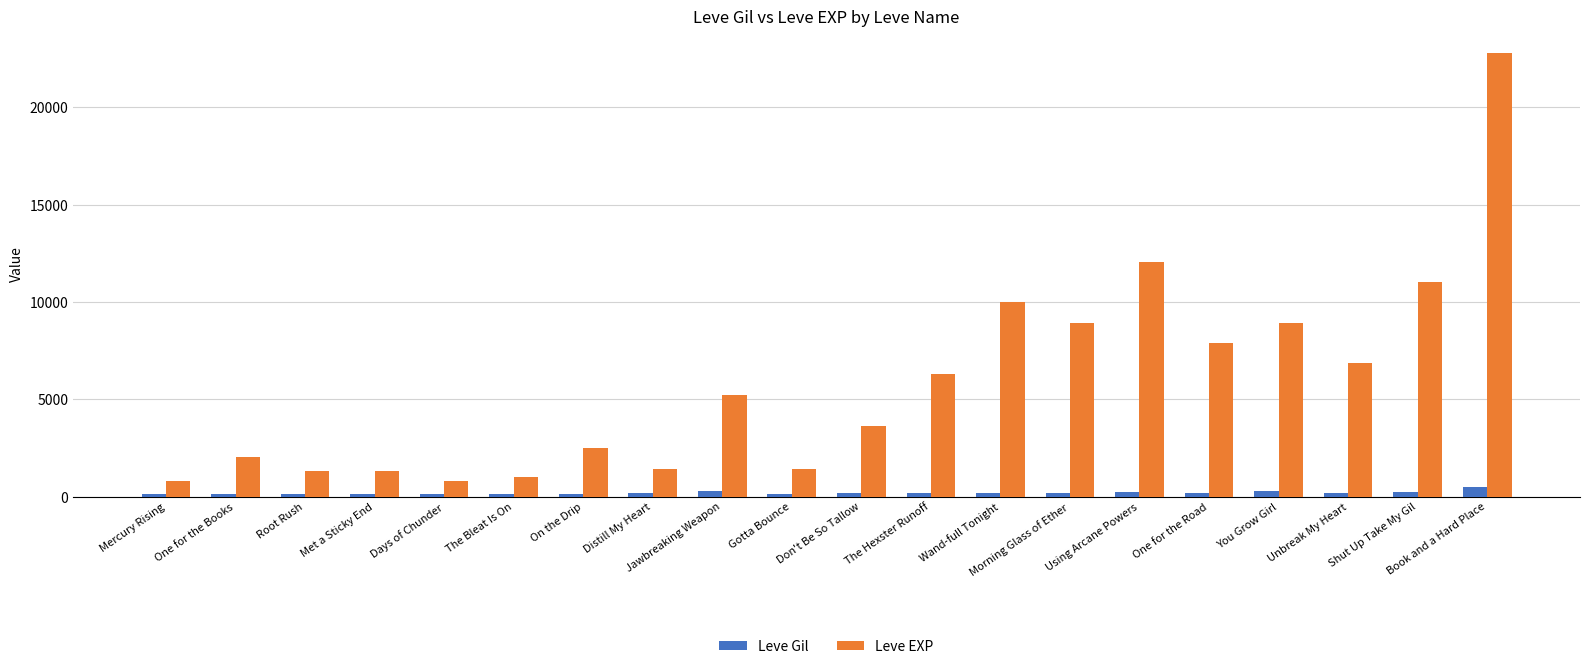

What are all the series names shown in the legend?

Leve Gil, Leve EXP